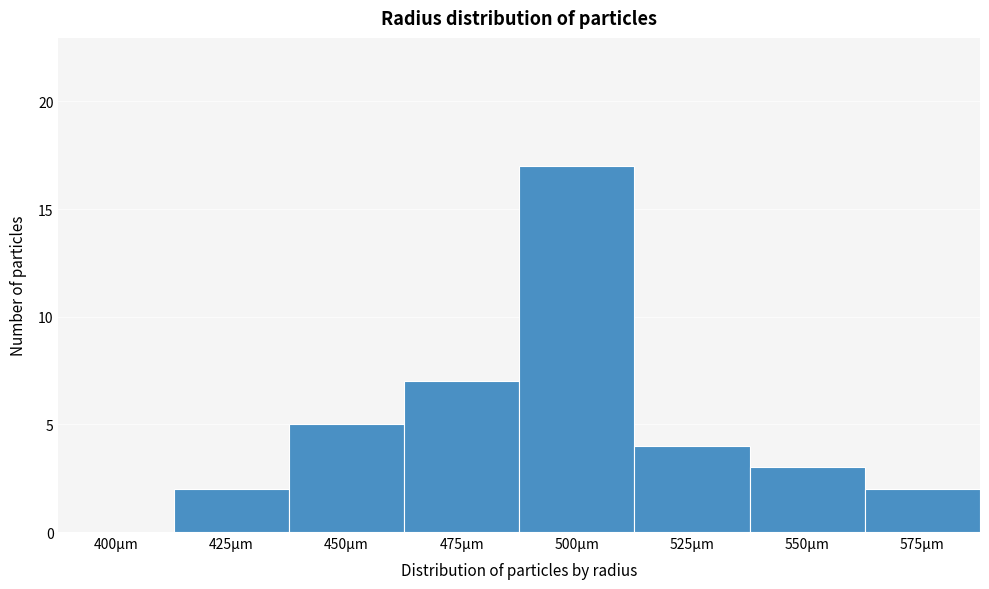

Reading right to left, extract all data points from this chart.

575µm=2	550µm=3	525µm=4	500µm=17	475µm=7	450µm=5	425µm=2	400µm=0